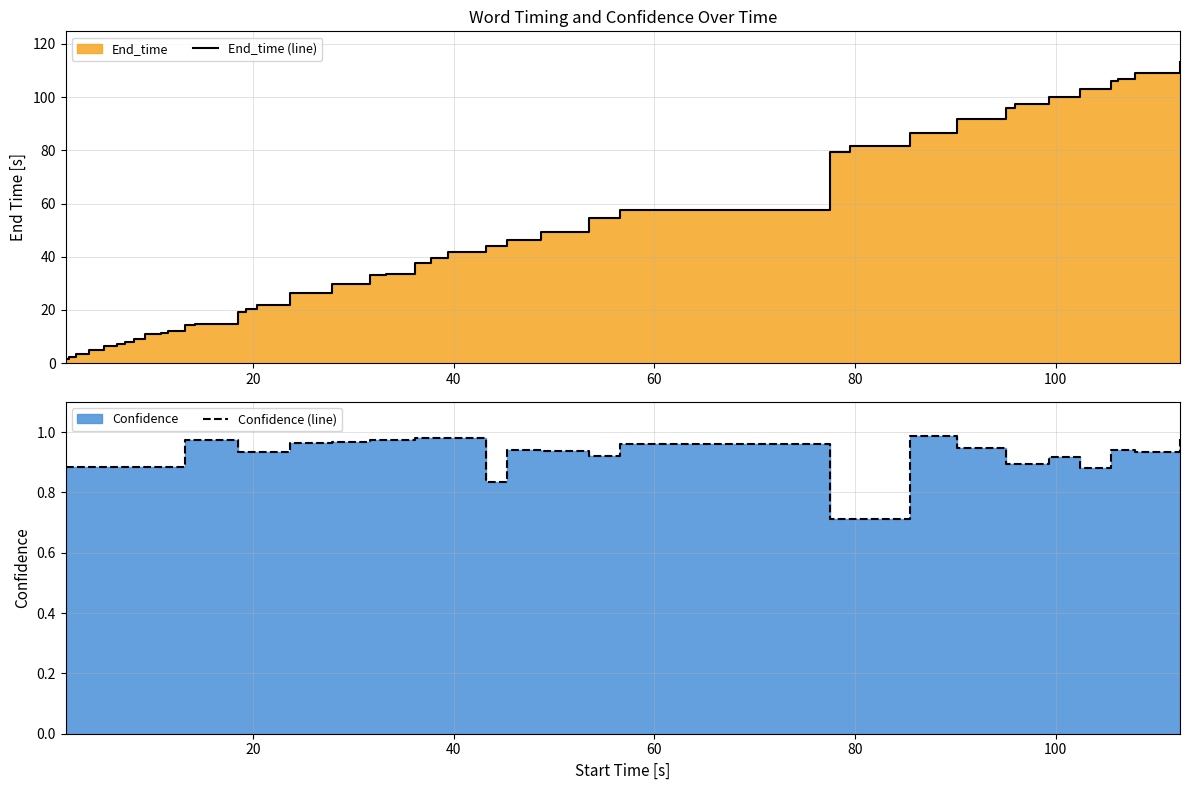

True or false: Confidence (line) and End_time (line) intersect in this chart.

False